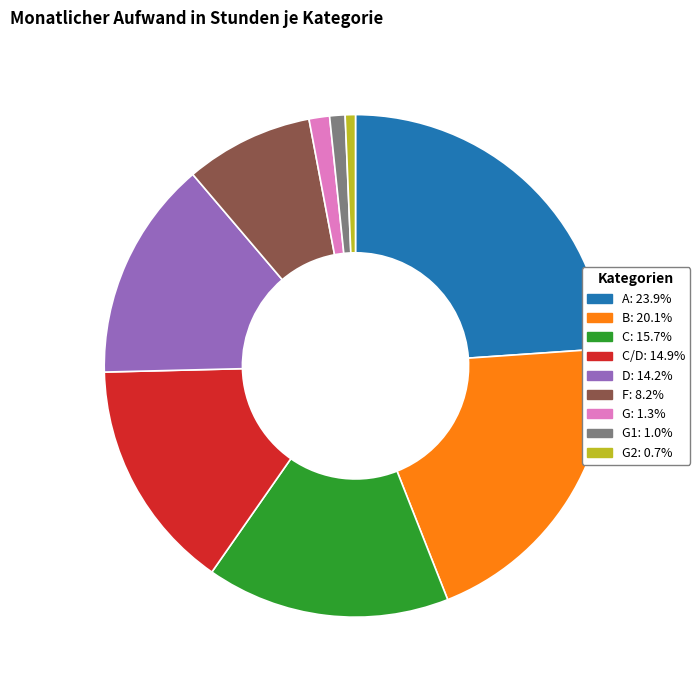

Is there a majority slice in this chart?

No